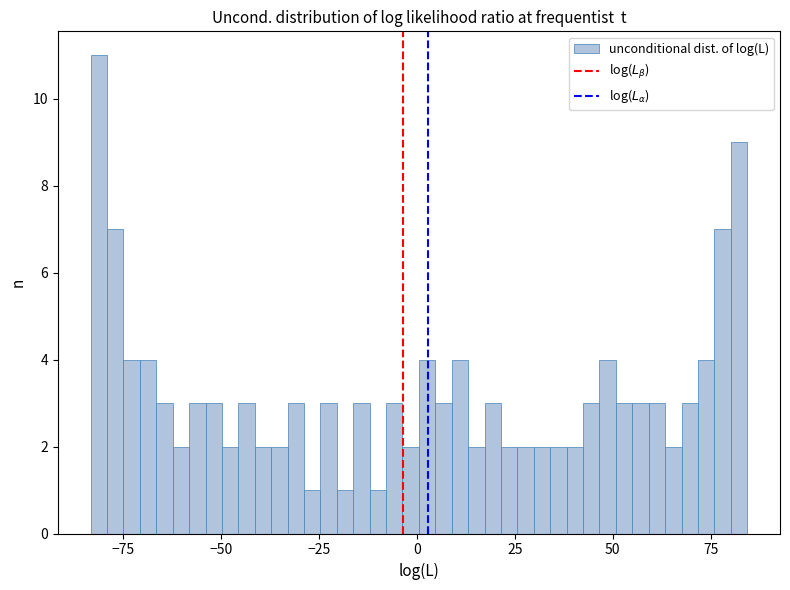

Read against the x-axis, roughly where is the centre of the tallest bar?

-80